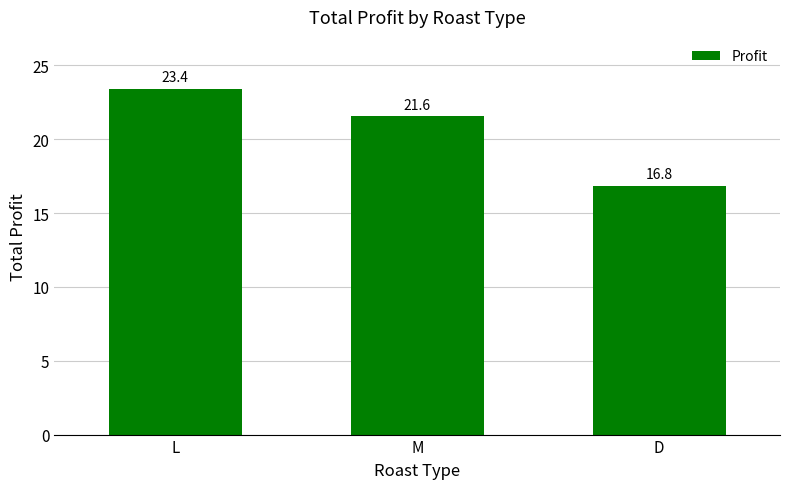

List the labels in order of value, largest first.

L, M, D